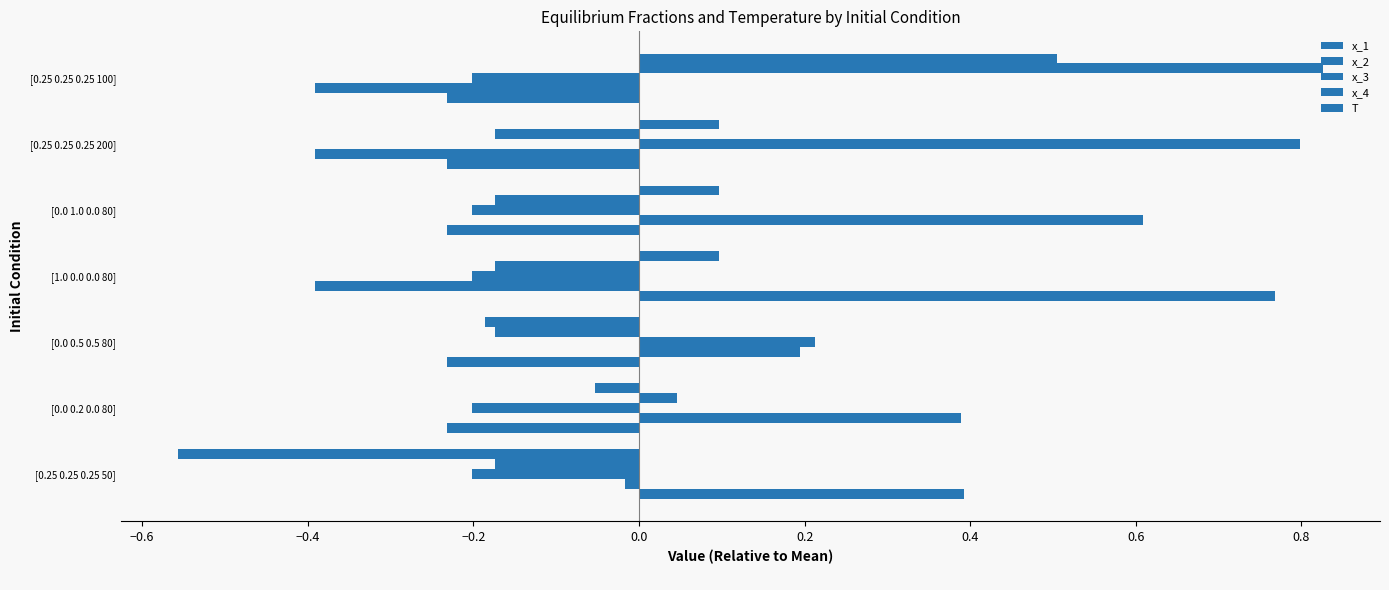

How many distinct data groups are displayed?

5